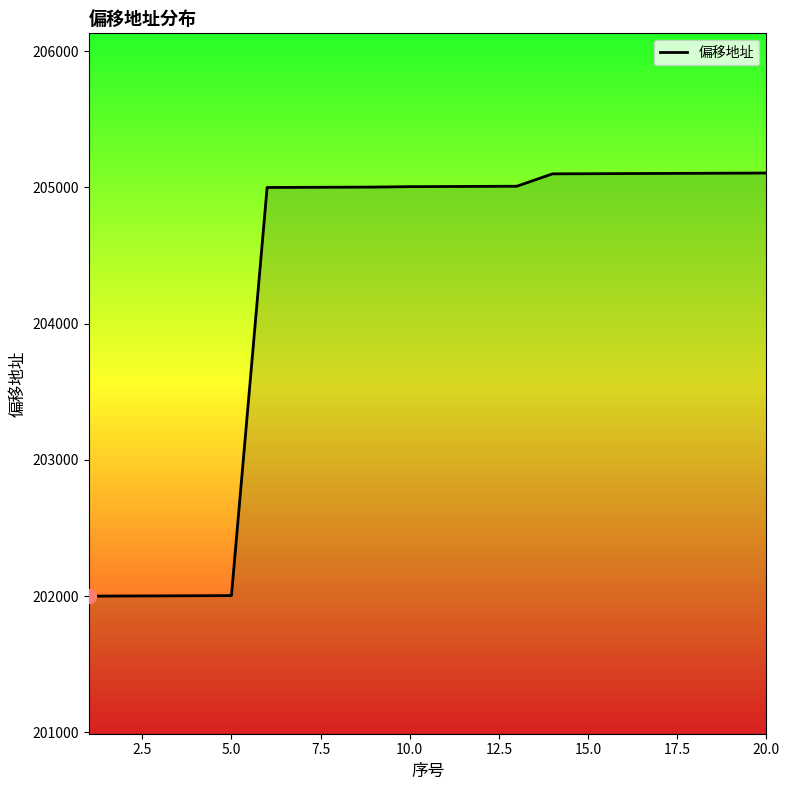

What is the difference between the maximum and minimum values?

3106